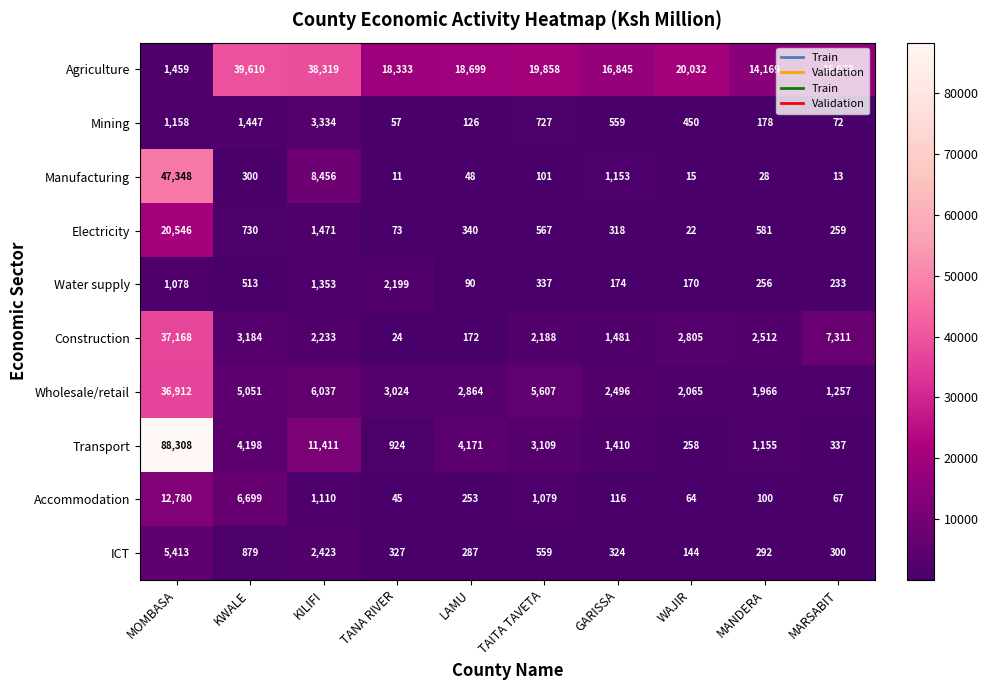

Which label corresponds to the smallest value in the chart?

TANA RIVER